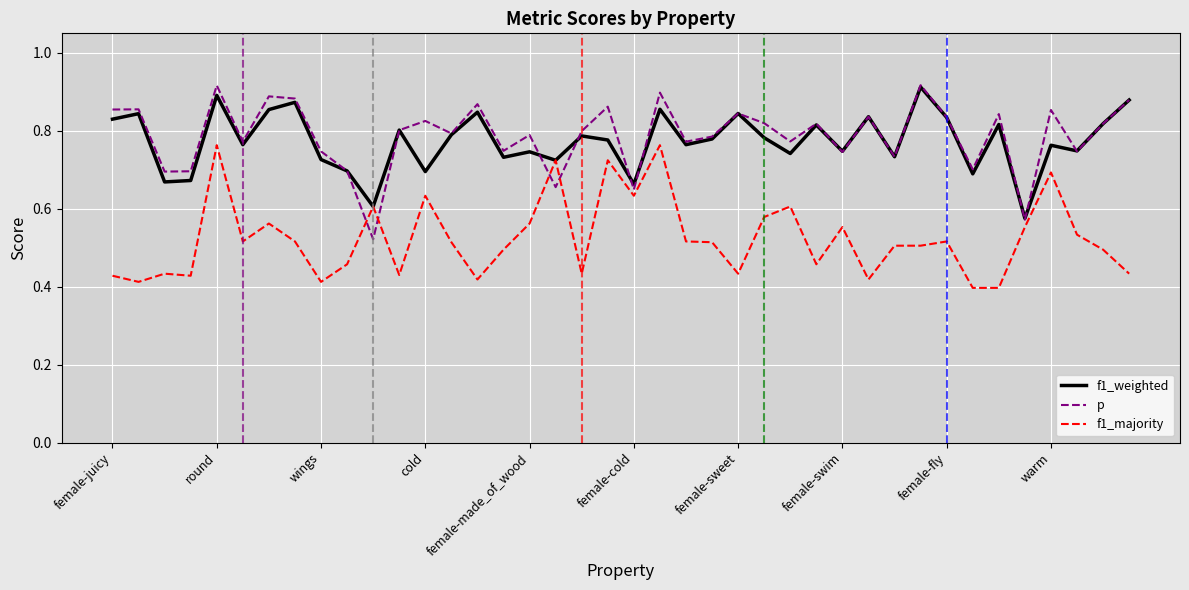

What are all the series names shown in the legend?

f1_weighted, p, f1_majority